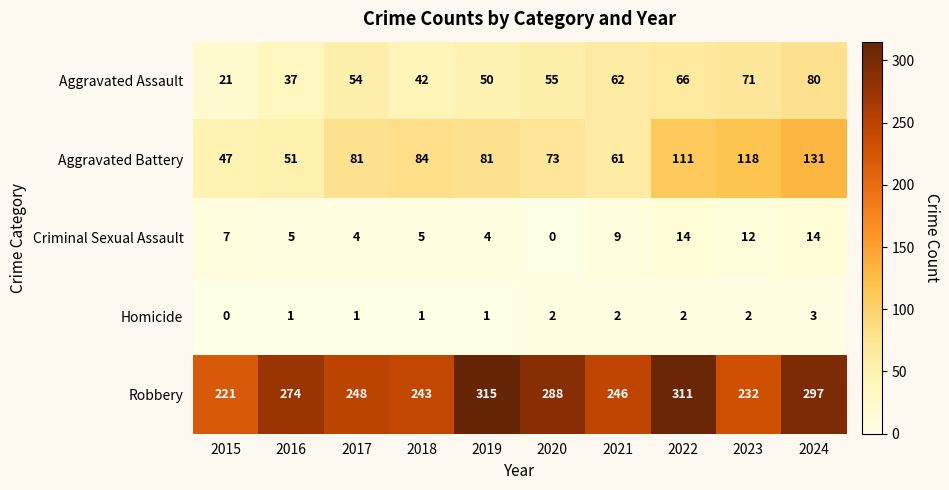

What is the approximate value of Robbery at 2022, to the nearest 10?

310